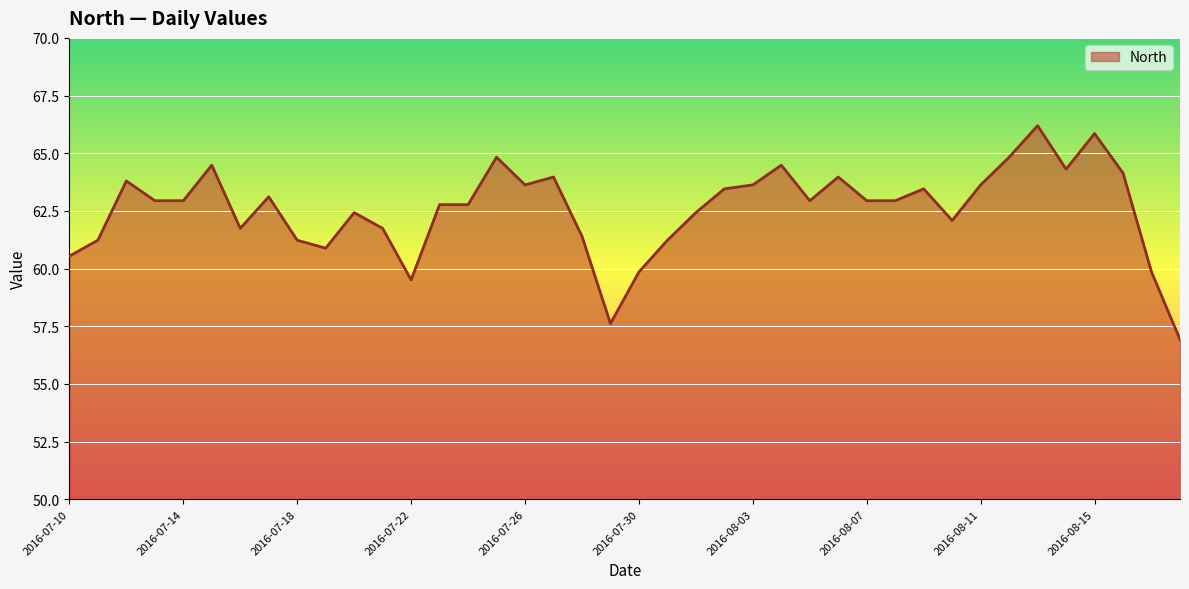

What is the smallest value displayed?

56.9